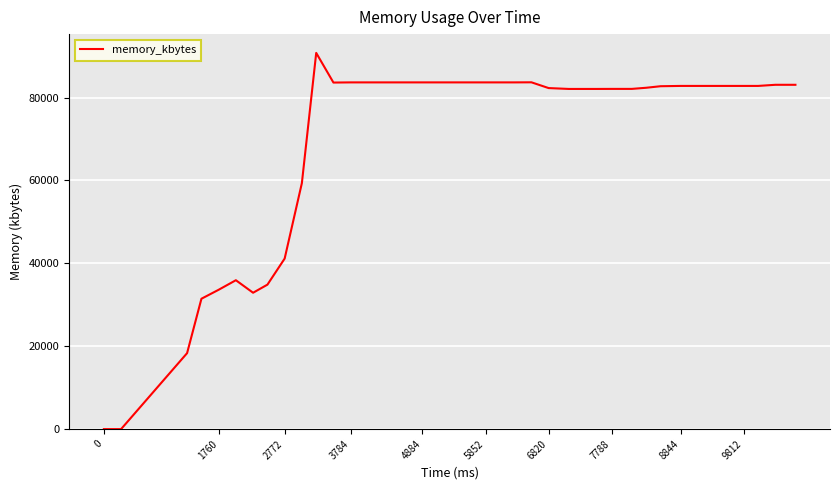

What is the maximum value shown in the chart?

90772